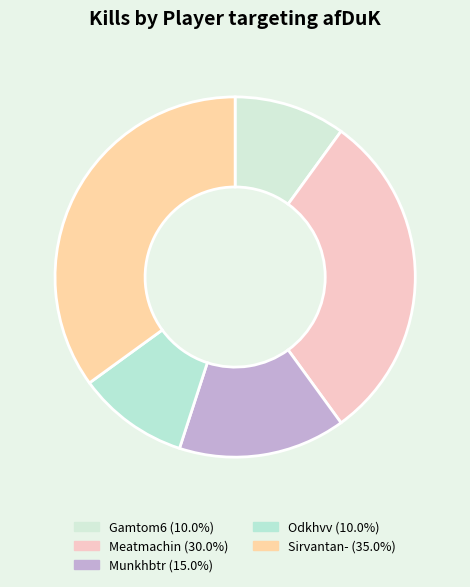

How many slices are in this pie chart?

5